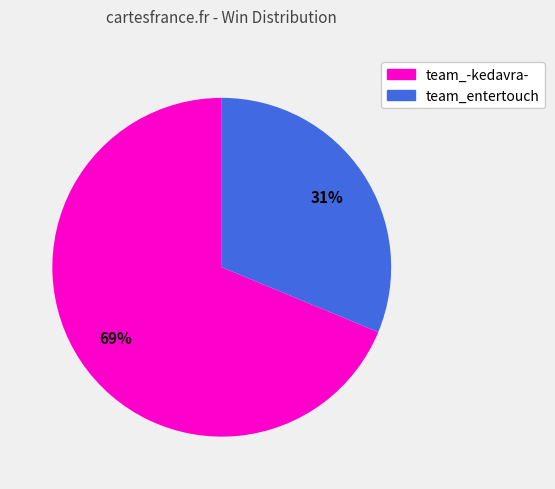

Rank the categories by value from highest to lowest.

team_-kedavra-, team_entertouch